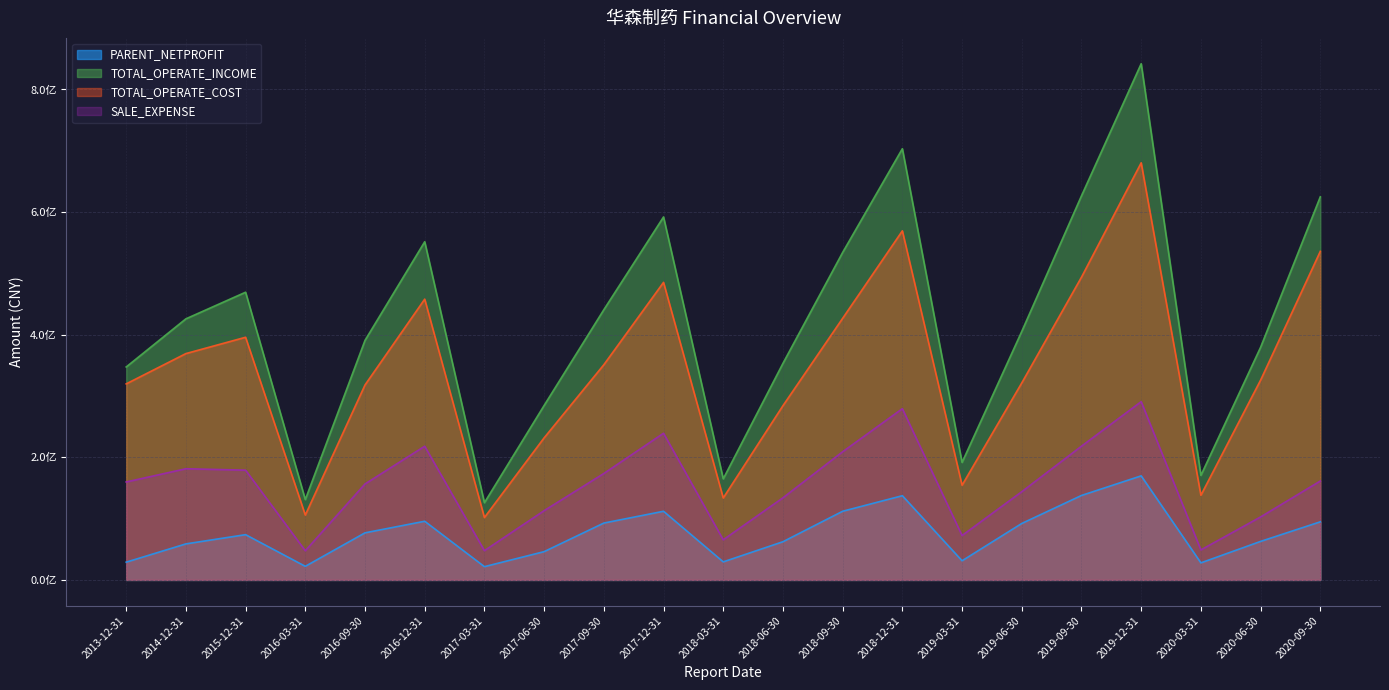

True or false: TOTAL_OPERATE_COST and TOTAL_OPERATE_INCOME cross at least once.

False